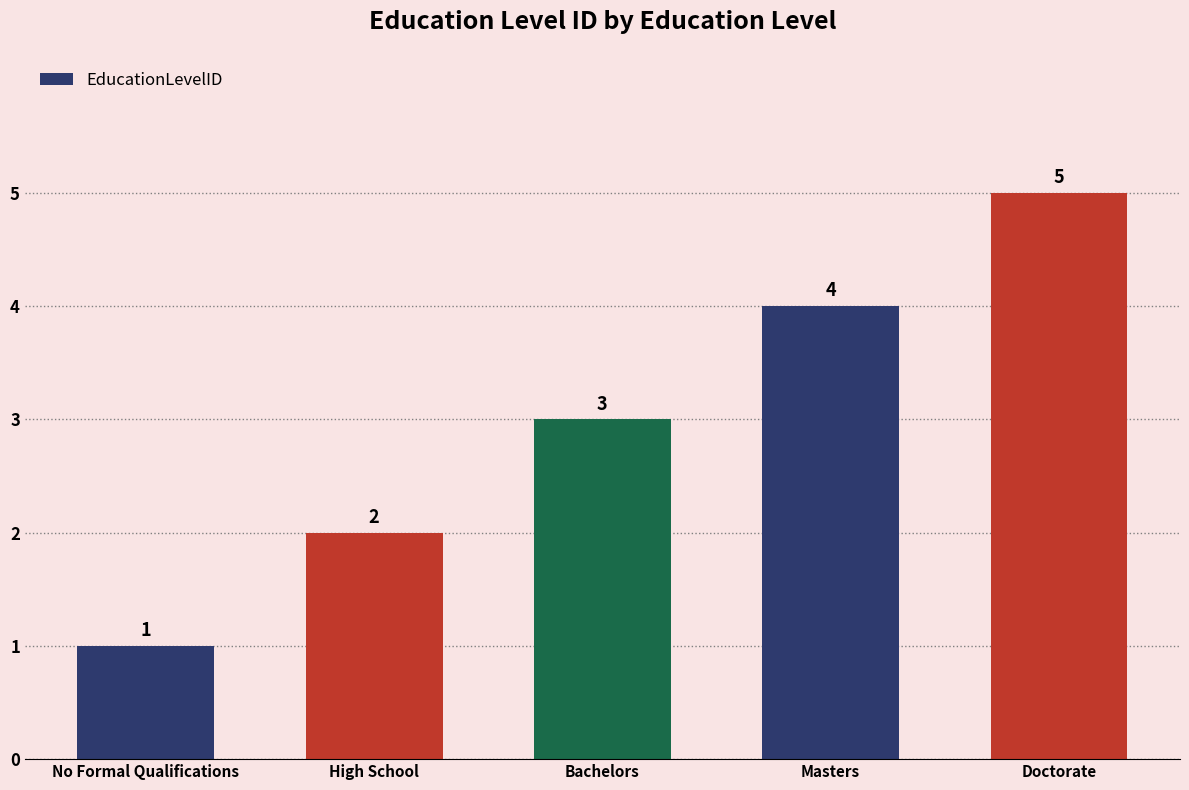

What is the change in value from Bachelors to Masters?

+1